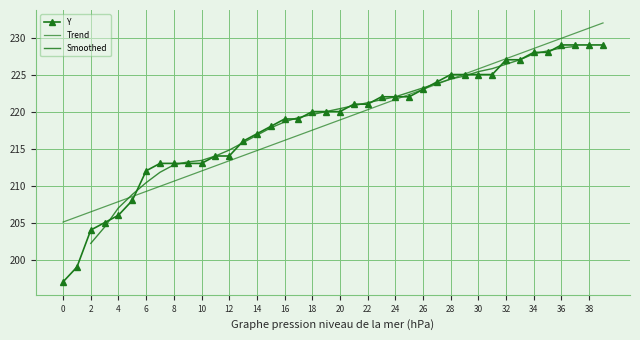

Is it true that the value at 28 is 127?

False